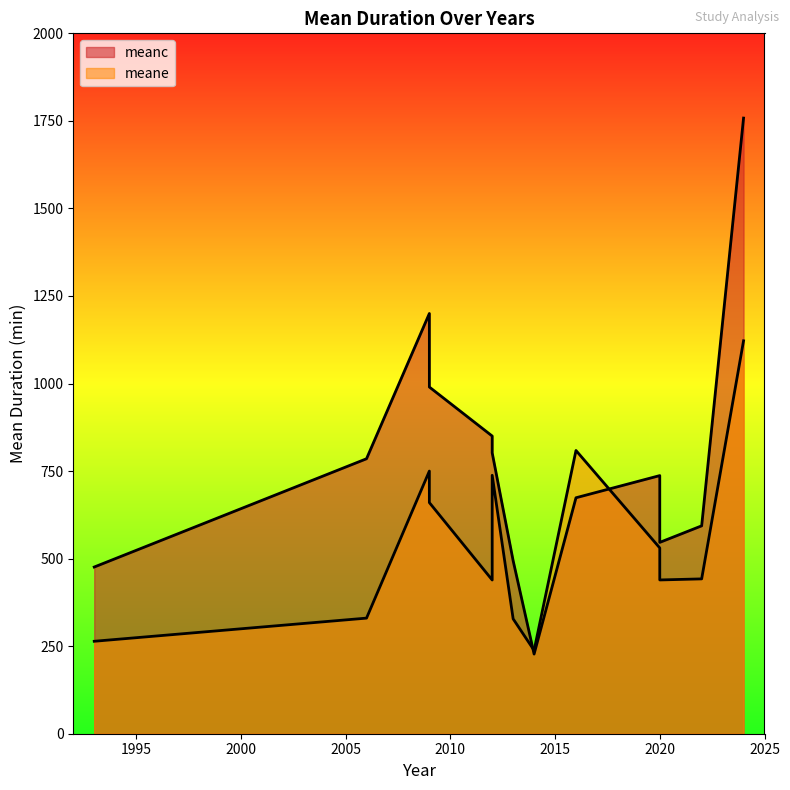

At which category is the sum across all series the highest?

2024